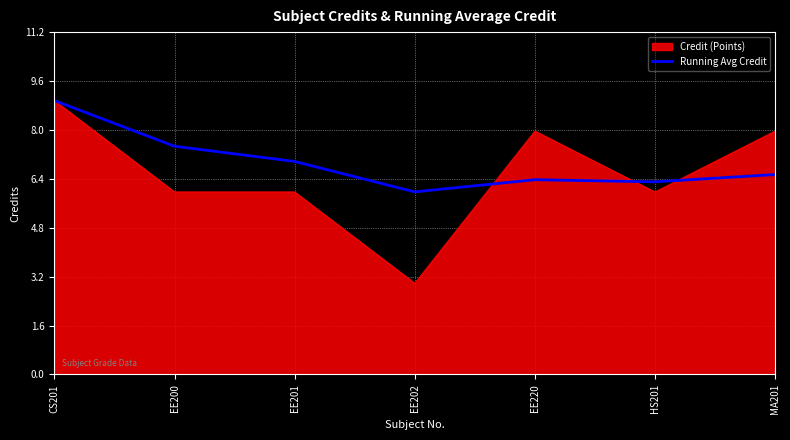

True or false: Credit (Points) has a value of 1.6 at EE202.

False